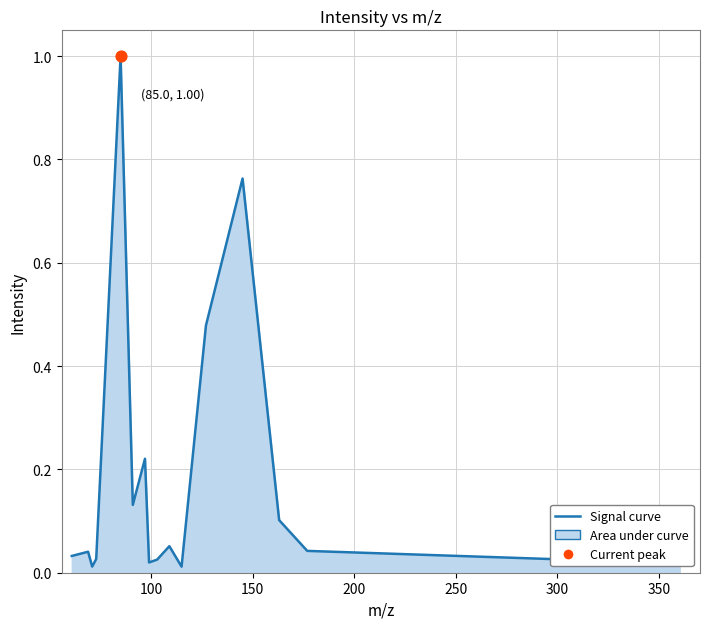

What is the greatest value displayed?

1.0